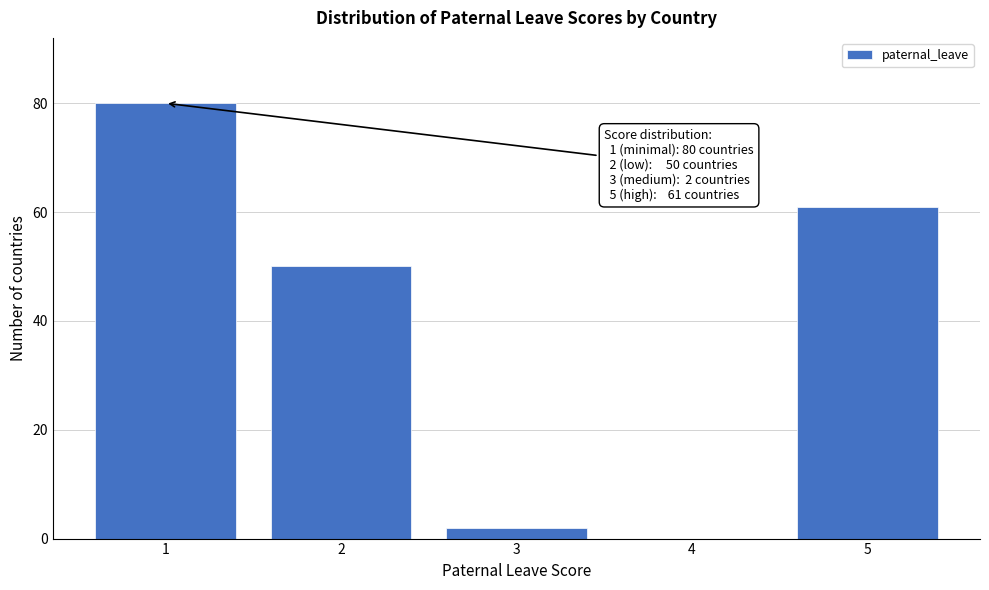

Reading left to right, what are all the values shown in this chart?

1=80	2=50	3=2	4=0	5=61